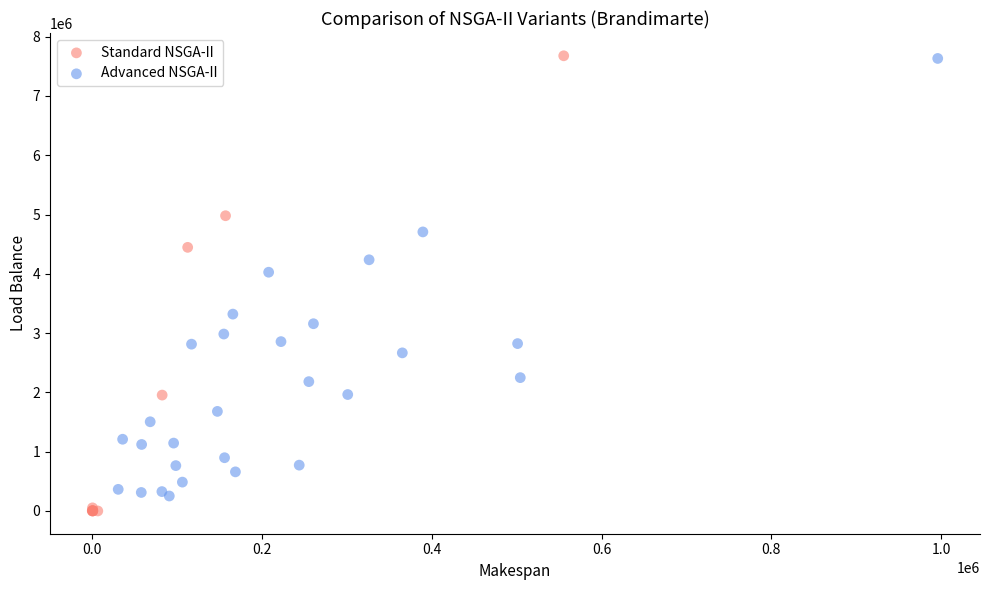

What are all the series names shown in the legend?

Standard NSGA-II, Advanced NSGA-II